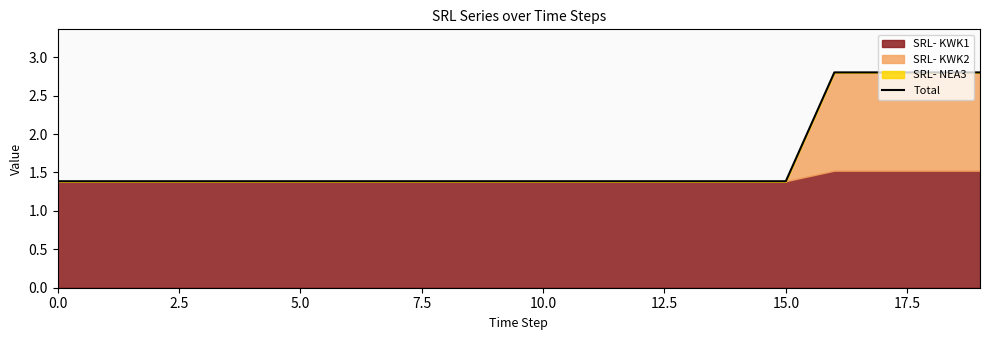

What is the minimum value for Total?

1.4